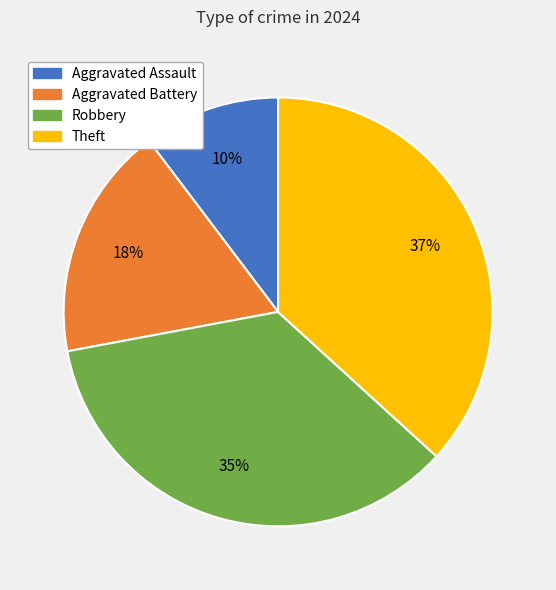

Count the number of slices in the pie.

4